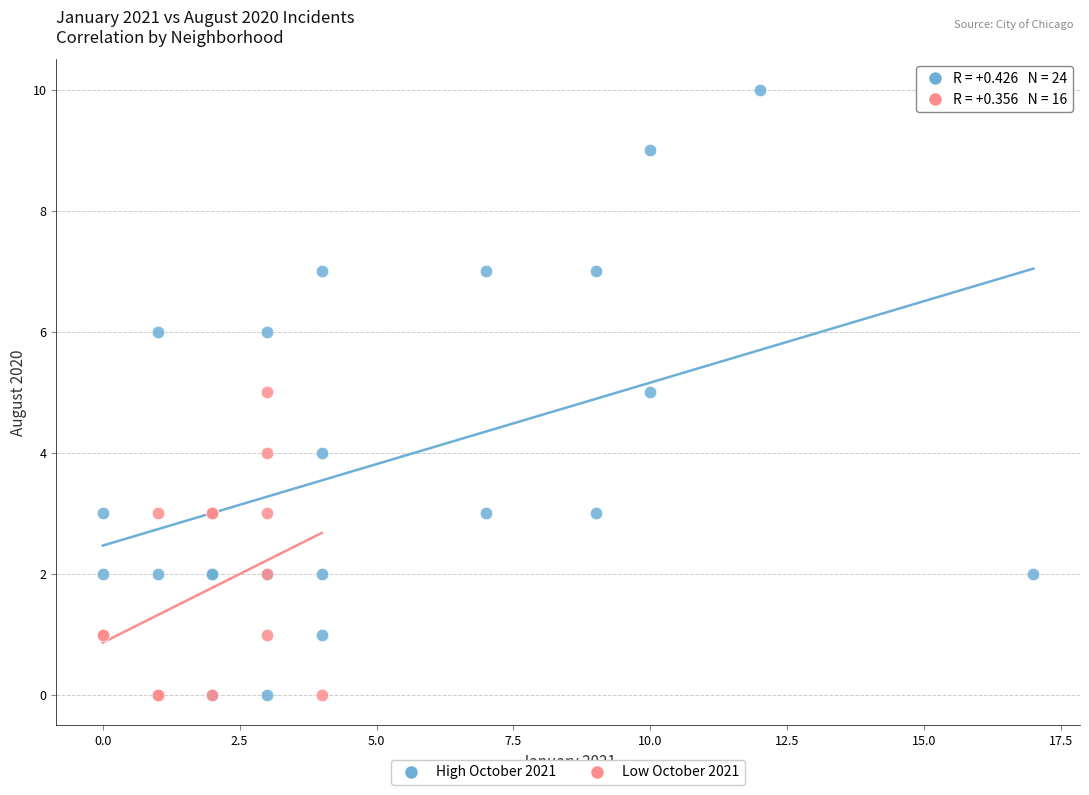

Which series has the largest Y range (max minus min)?

High October 2021